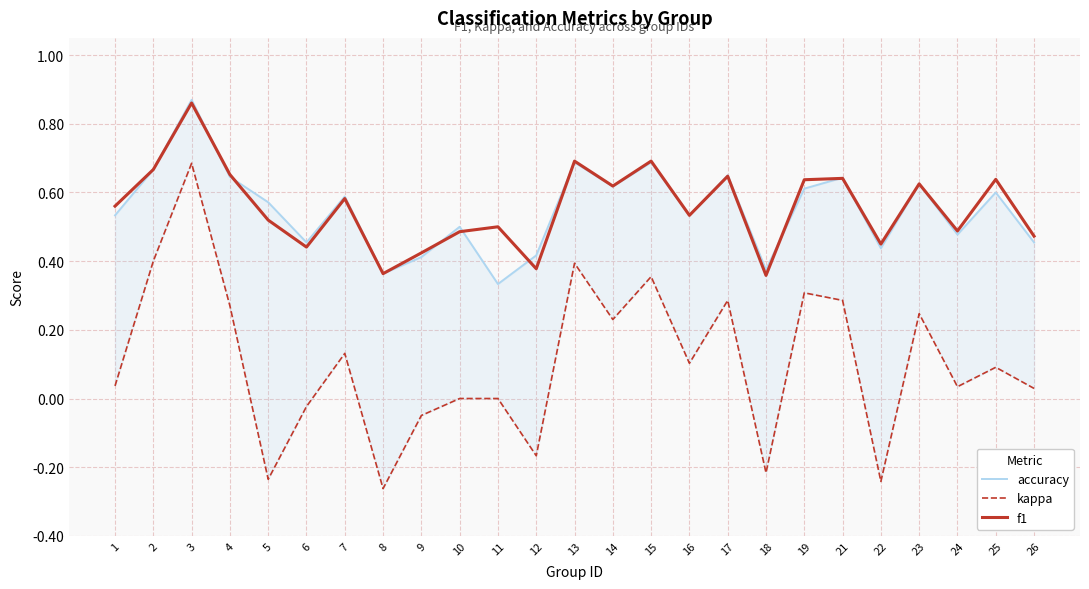

Is it true that f1 equals 0.7 at 15?

True